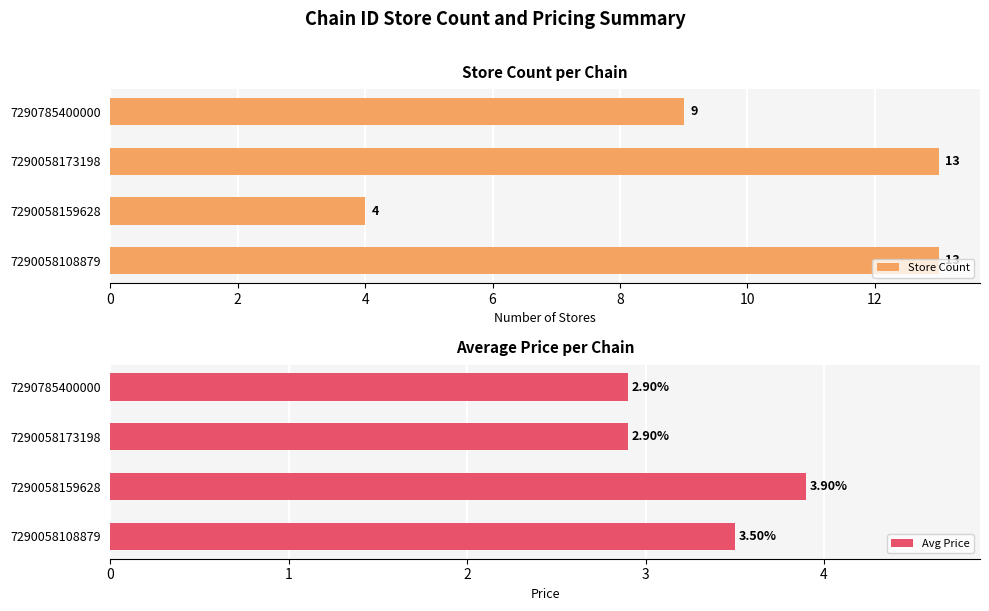

Is it true that Avg Price equals 4.5 at 7290785400000?

False